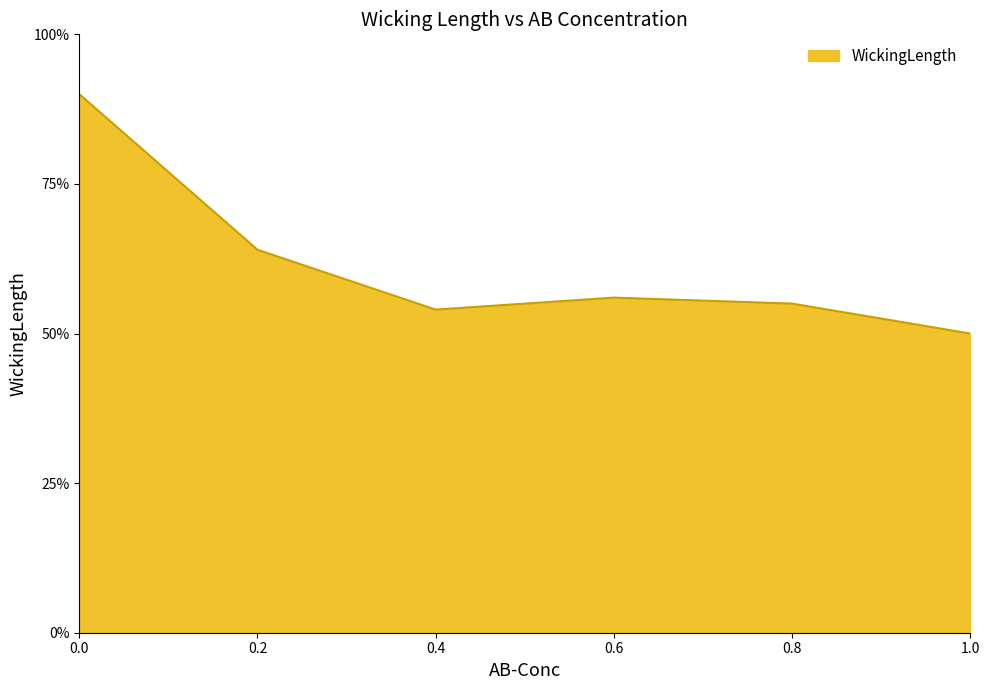

Does the chart display data point markers on the line(s)?

No